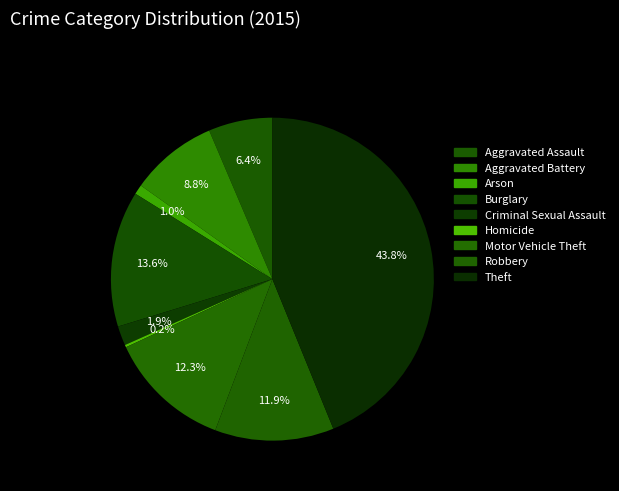

How many slices are in this pie chart?

9